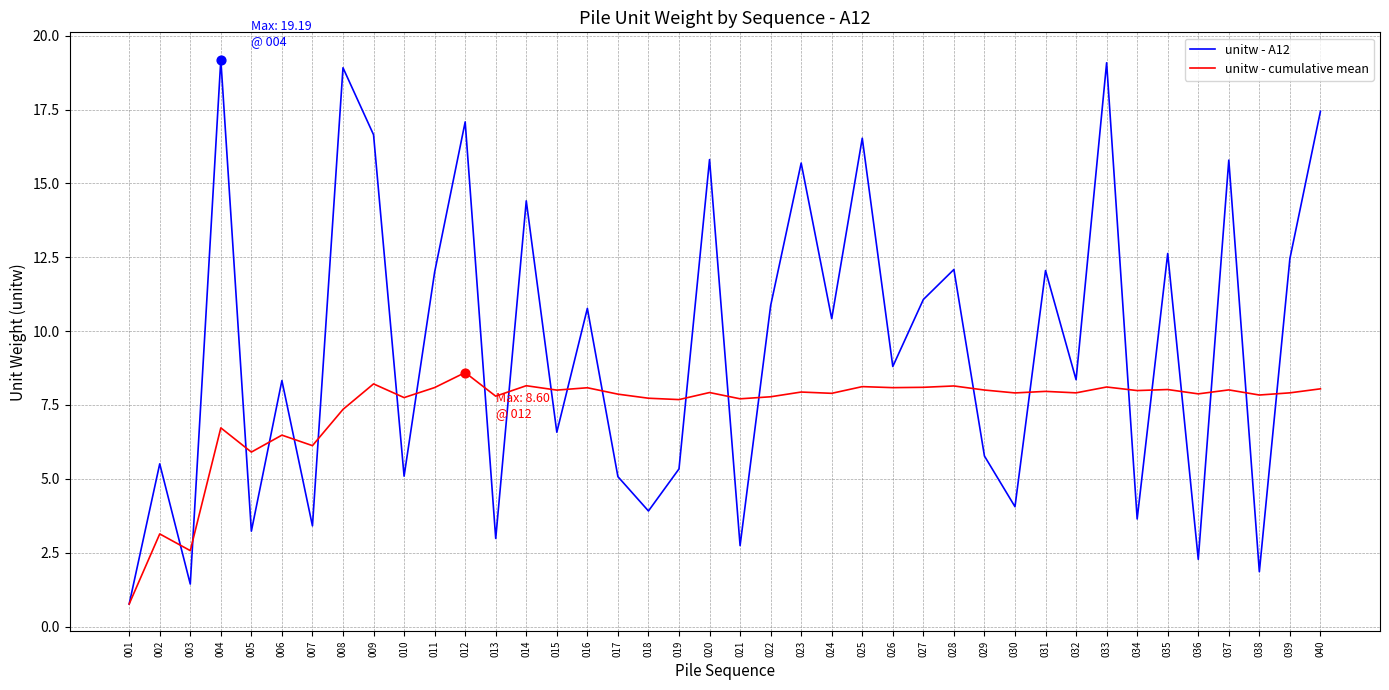

Which series has the largest range (max minus min)?

unitw - A12